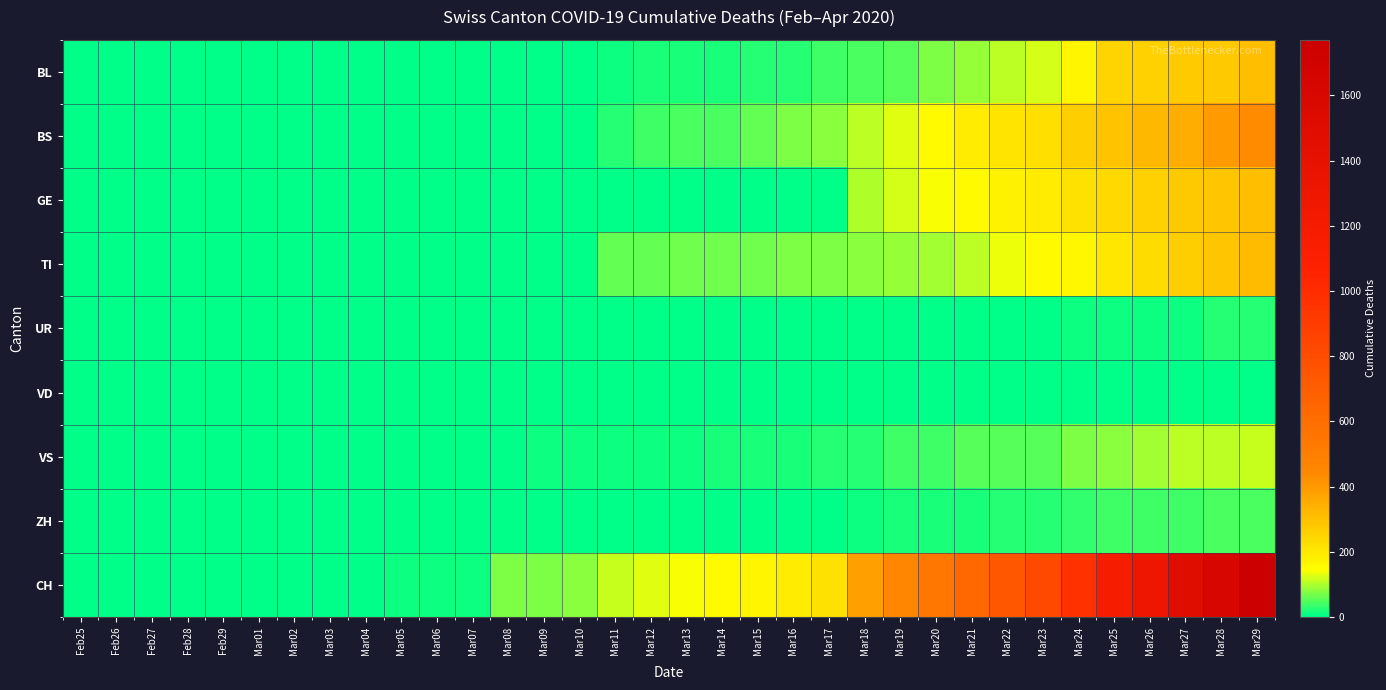

At which category is the sum across all series the highest?

Mar29